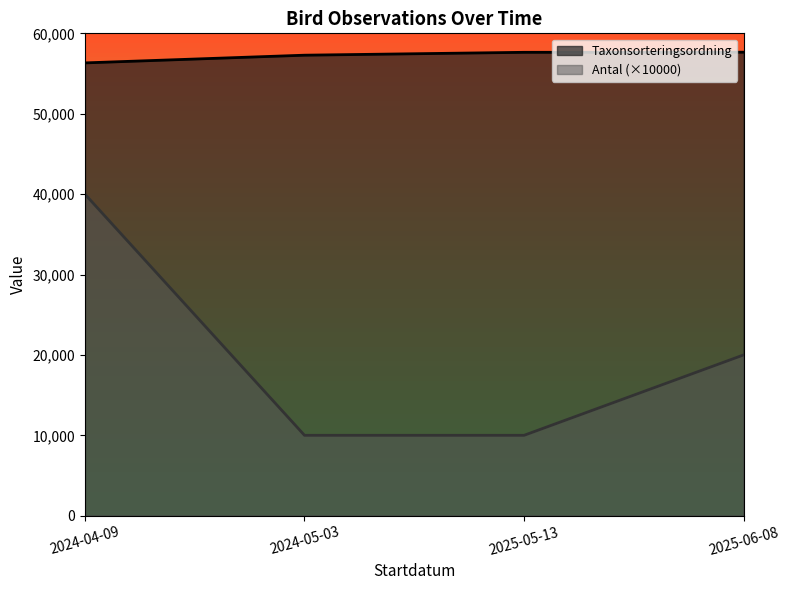

How many lines are shown in the chart?

2